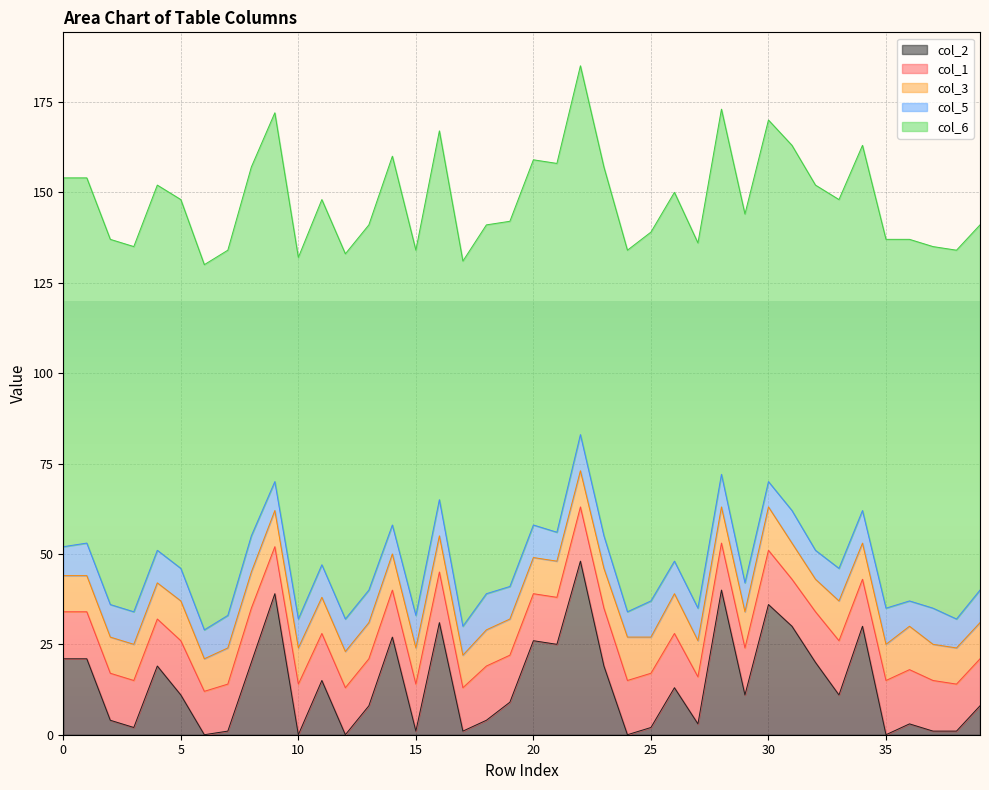

True or false: col_1 and col_3 cross at least once.

False